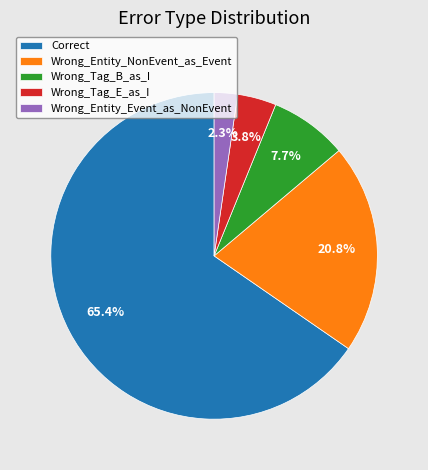

To the nearest percent, what is the difference between the largest and smallest slice percentages?

63%